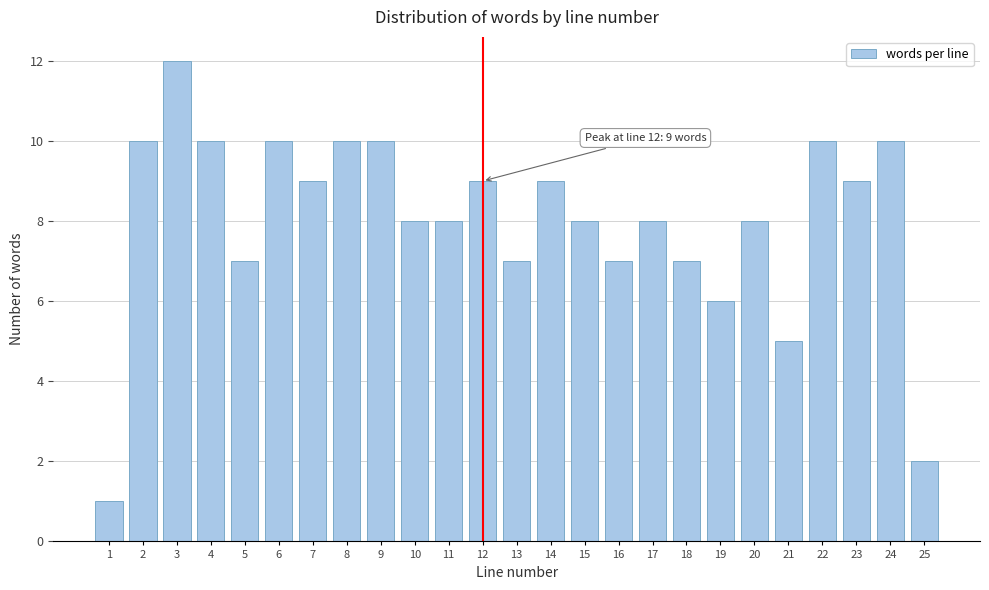

Reading left to right, list all the values displayed in this chart.

1=1	2=10	3=12	4=10	5=7	6=10	7=9	8=10	9=10	10=8	11=8	12=9	13=7	14=9	15=8	16=7	17=8	18=7	19=6	20=8	21=5	22=10	23=9	24=10	25=2